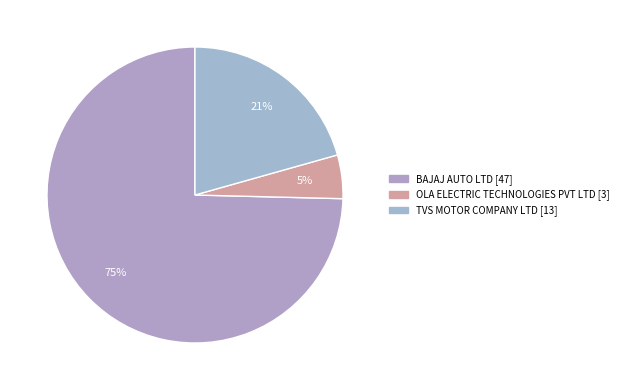

To the nearest percent, what percentage of the pie is TVS MOTOR COMPANY LTD?

21%